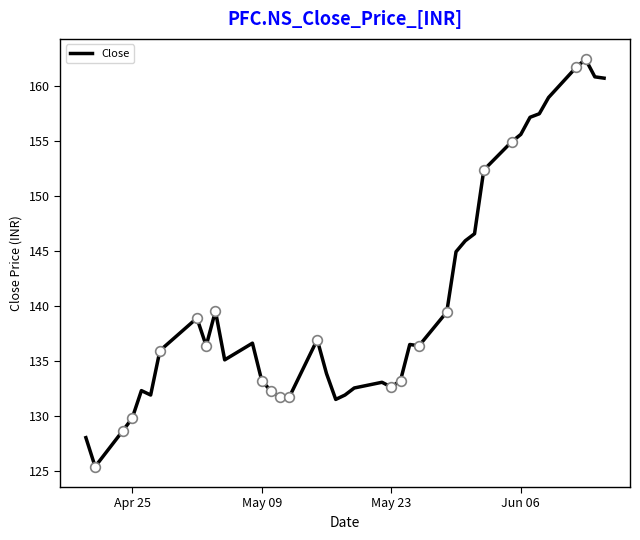

What is the difference between the maximum and minimum values?

37.1